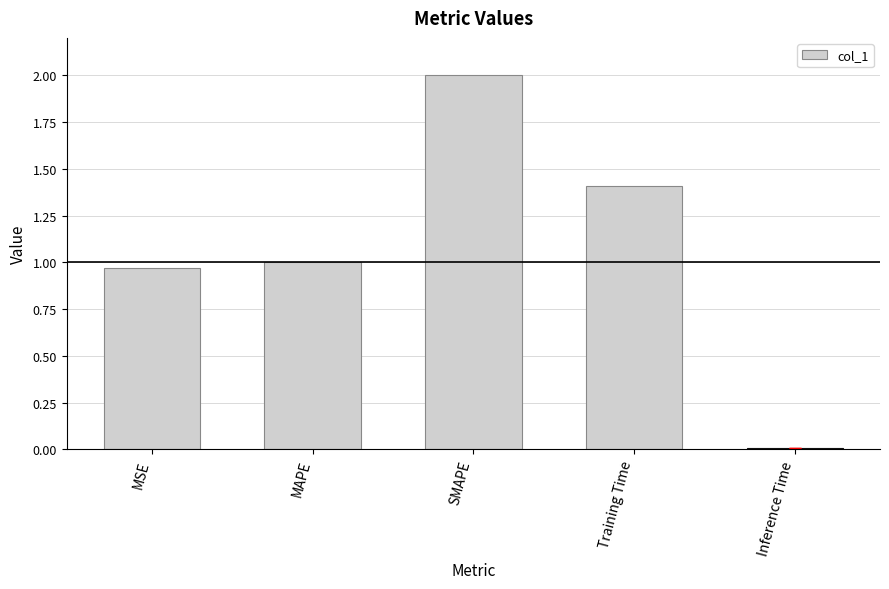

What is the average value?

1.1